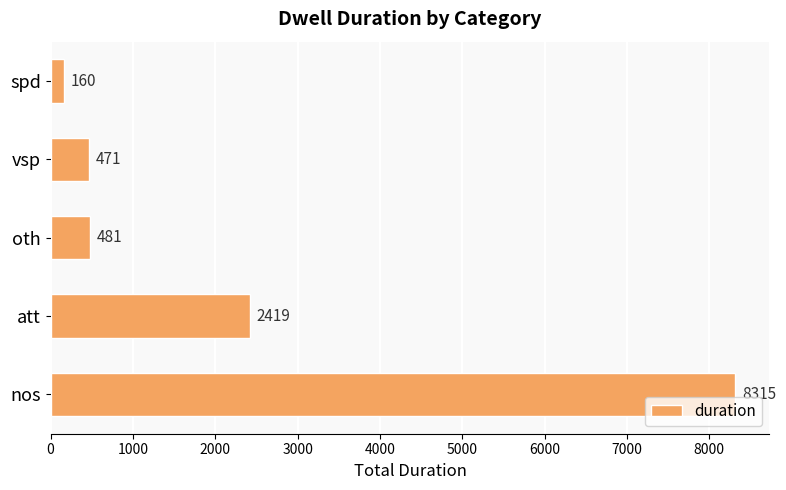

What is the ratio of the value at nos to the value at att?

3.4